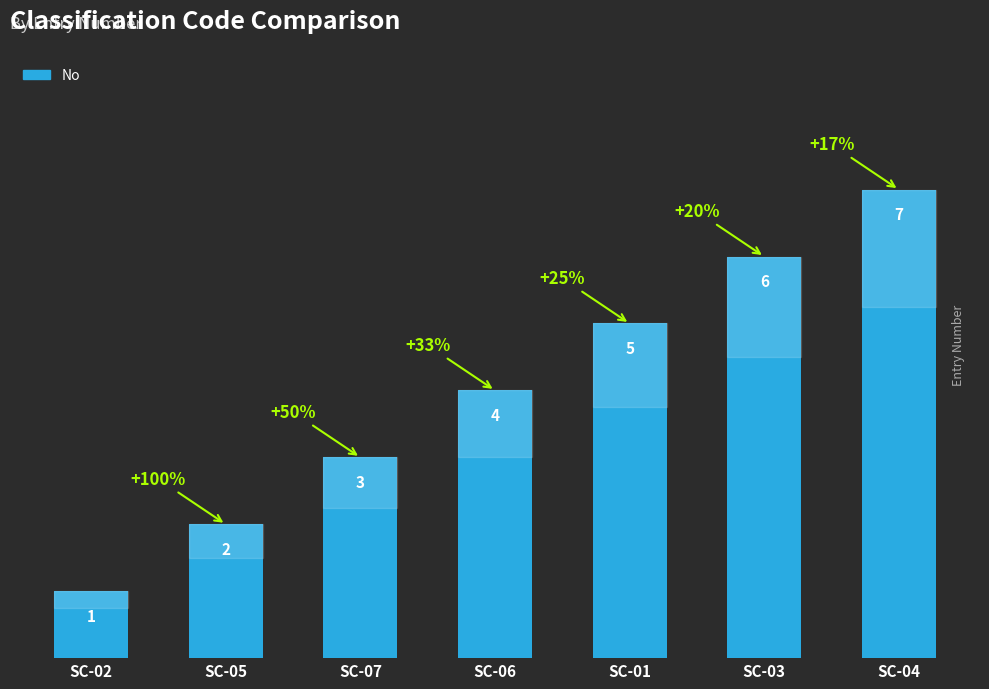

True or false: the data shows 2 at SC-01.

False